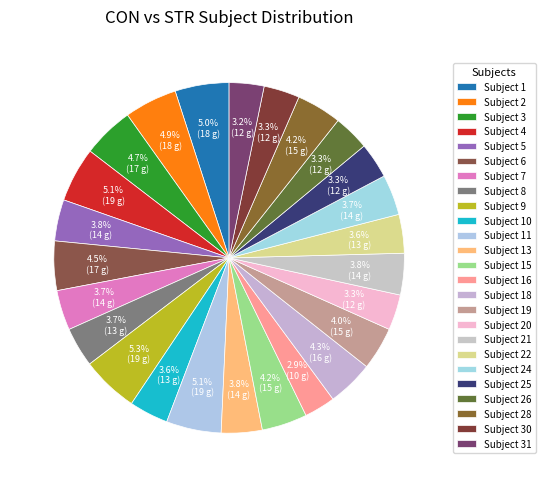

Is there a majority slice in this chart?

No